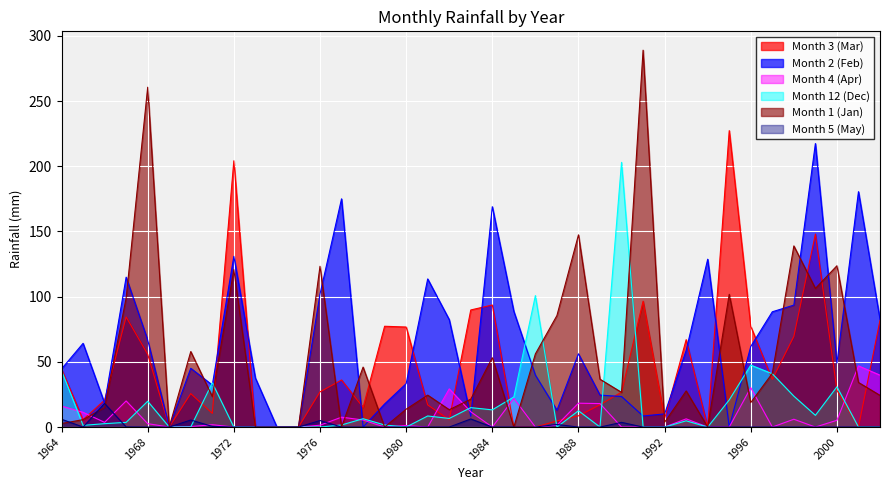

Where is Month 3 (Mar) nearest to the value 113?

1991